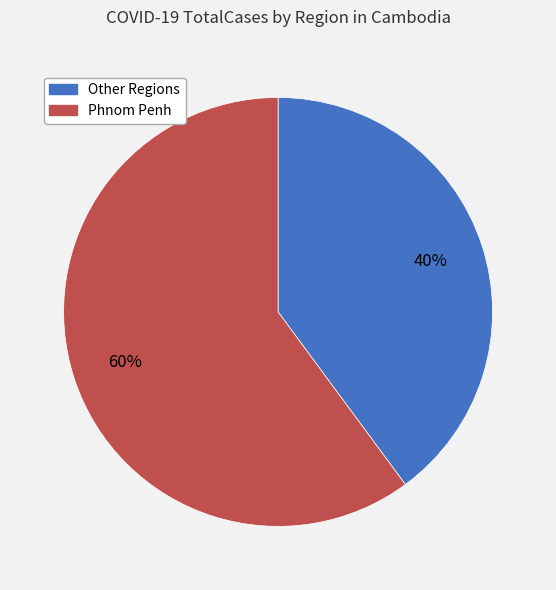

To the nearest percent, what is the average slice percentage?

50%